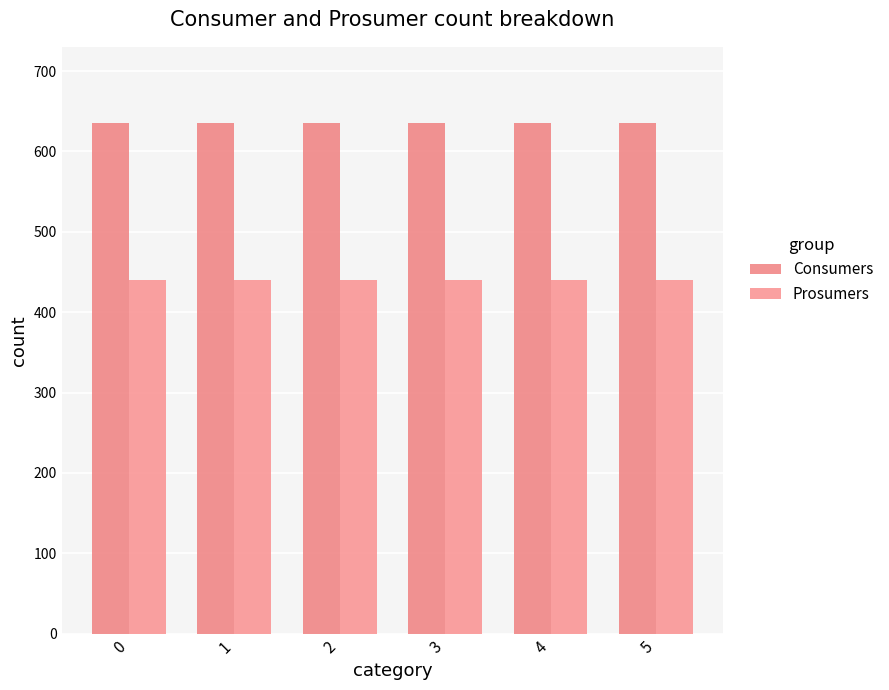

Reading left to right, list all the values displayed in this chart.

Consumers: 0=635	1=635	2=635	3=635	4=635	5=635
Prosumers: 0=440	1=440	2=440	3=440	4=440	5=440